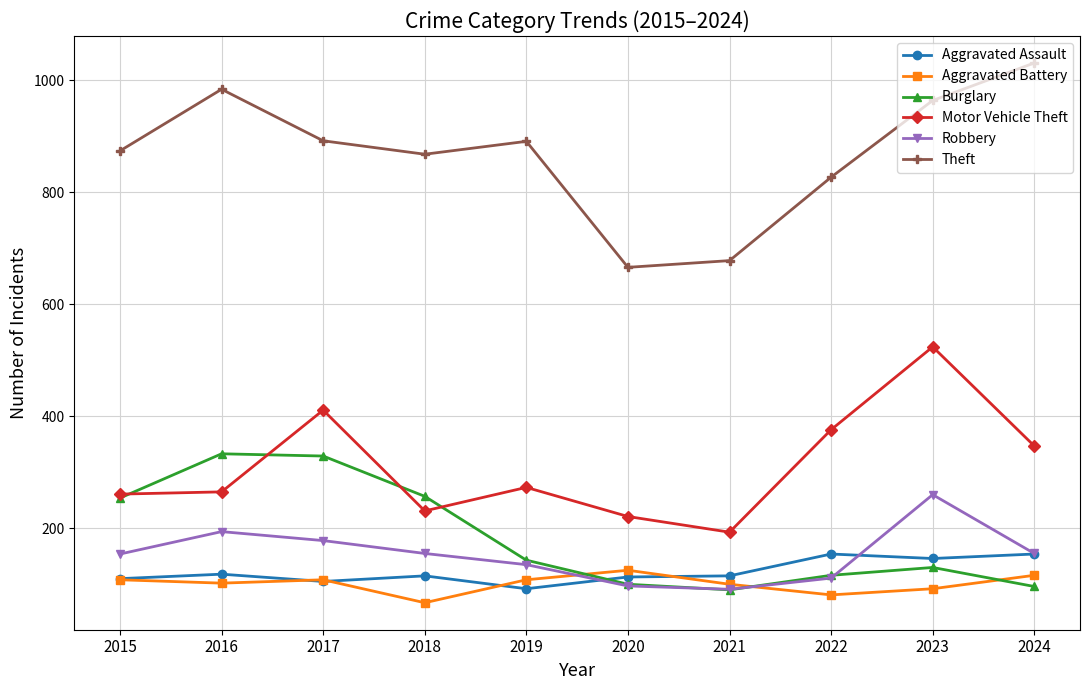

Where is the first local minimum for Burglary?

2021